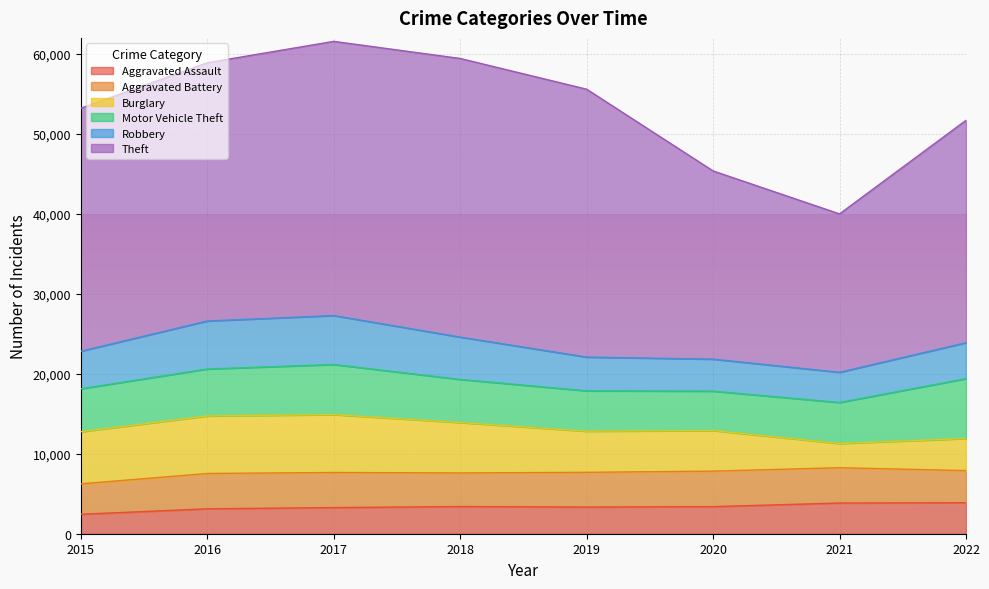

What is the maximum value shown in the chart?

34838